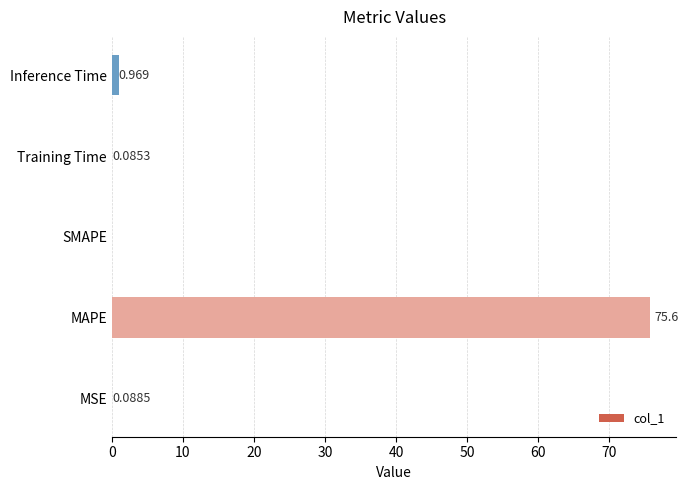

Where is the data nearest to the value 37?

Inference Time